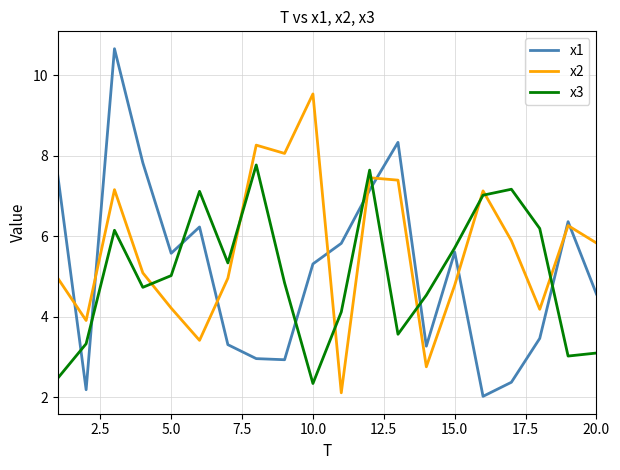

Which series has the largest total across all categories?

x2